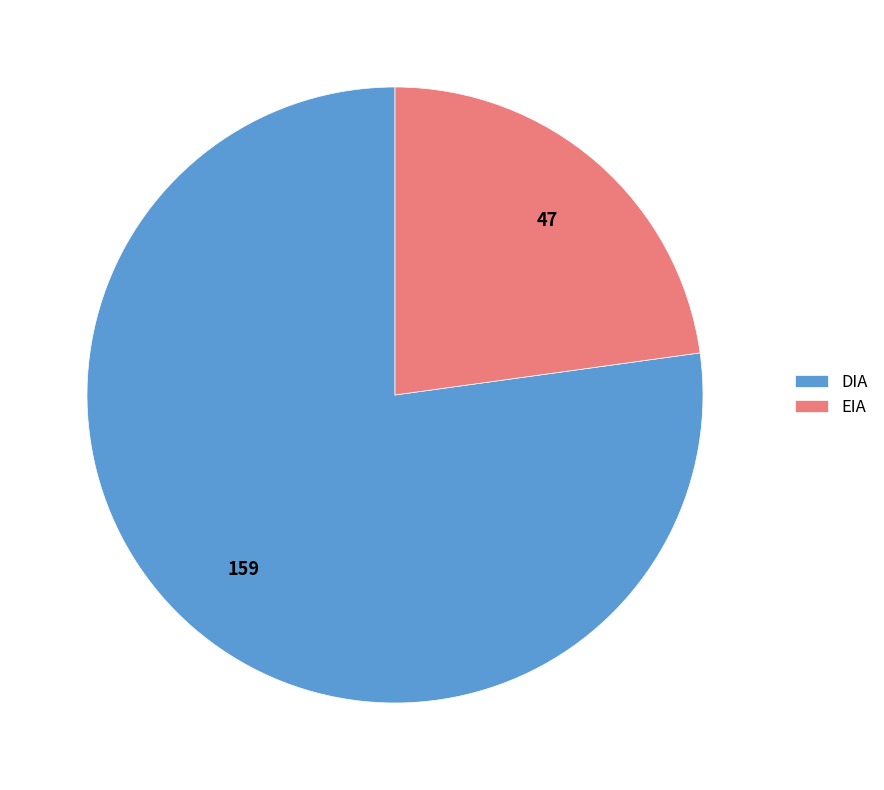

Is it true that DIA is 77% of the pie?

True